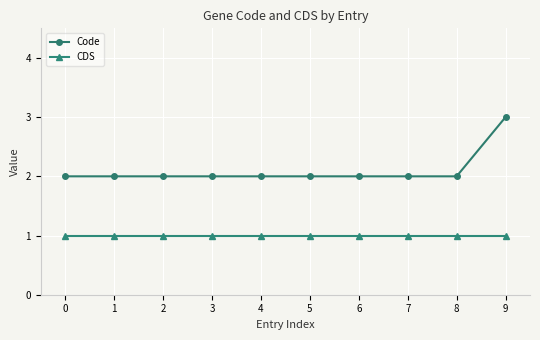

Reading left to right, list all the values displayed in this chart.

Code: 0=2	1=2	2=2	3=2	4=2	5=2	6=2	7=2	8=2	9=3
CDS: 0=1	1=1	2=1	3=1	4=1	5=1	6=1	7=1	8=1	9=1